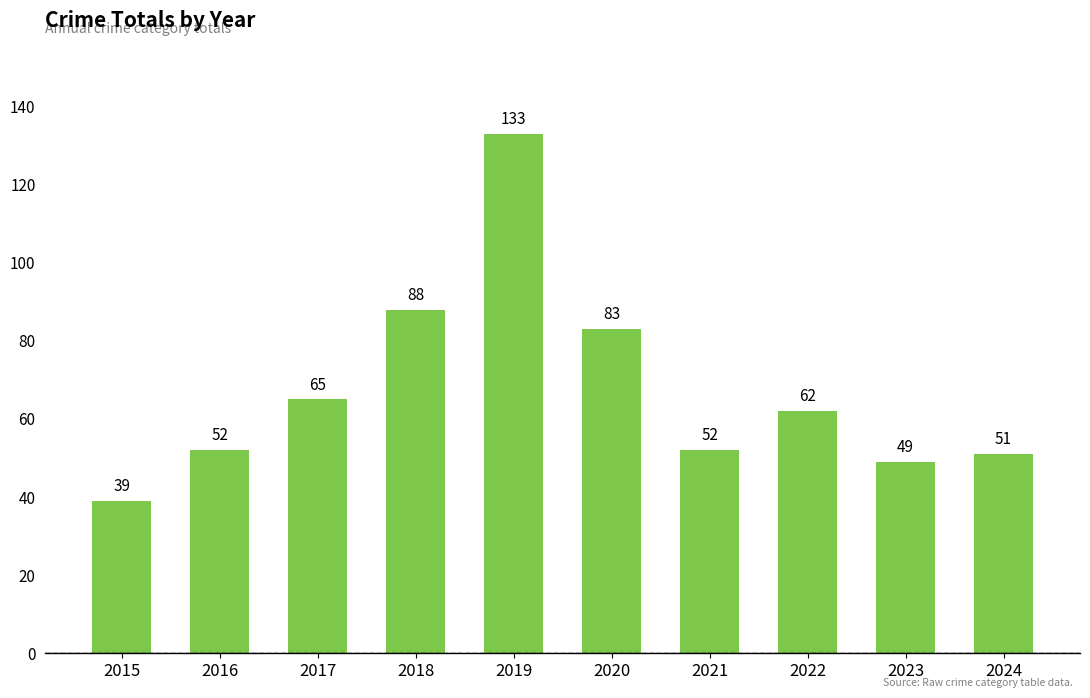

Reading left to right, what are all the values shown in this chart?

39	52	65	88	133	83	52	62	49	51